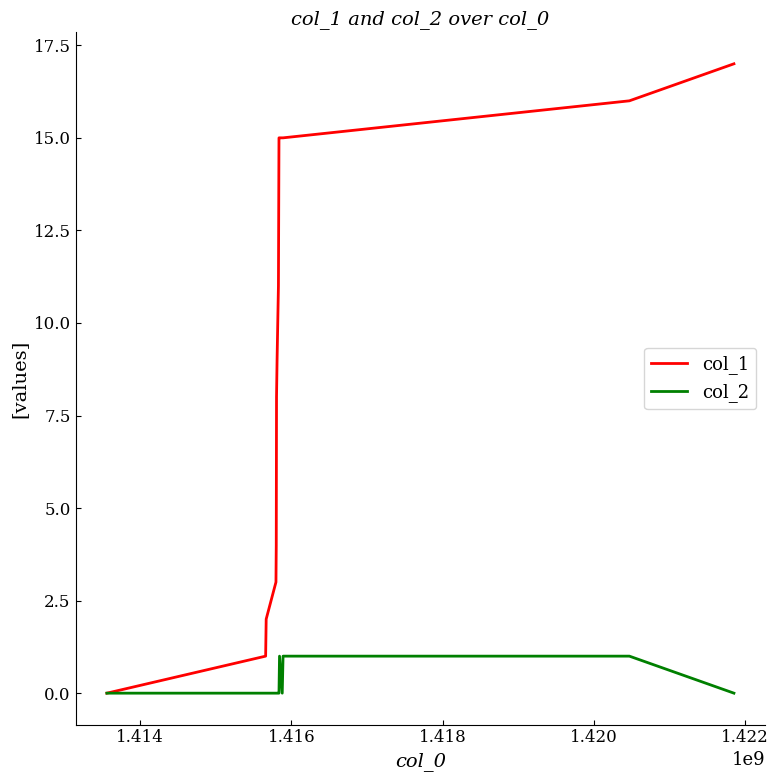

What is the difference between the second highest and second lowest values in the col_2 series?

1